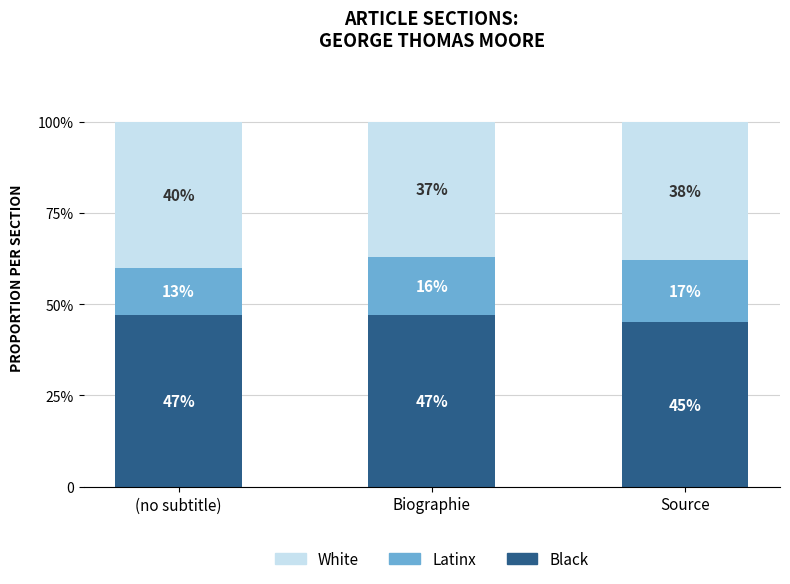

What position from the left is Biographie?

2